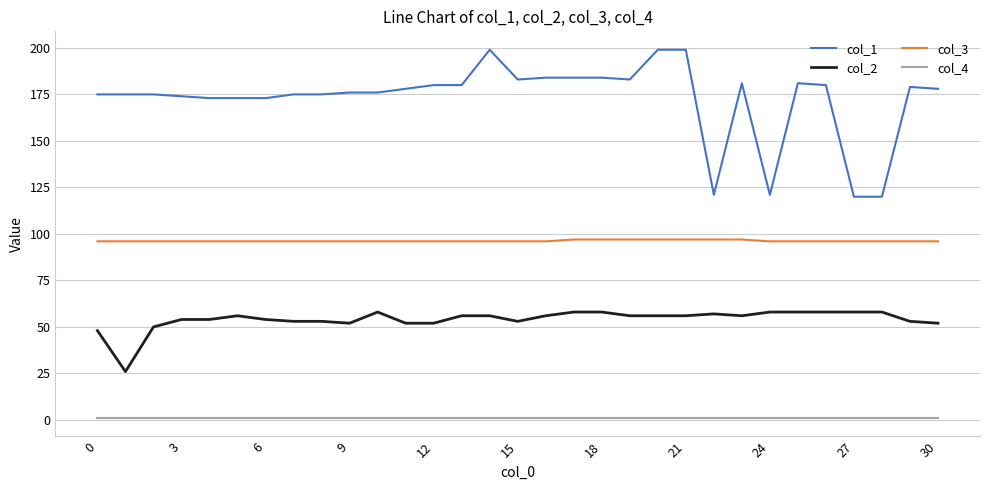

Rank the series by their average value, from highest to lowest.

col_1, col_3, col_2, col_4